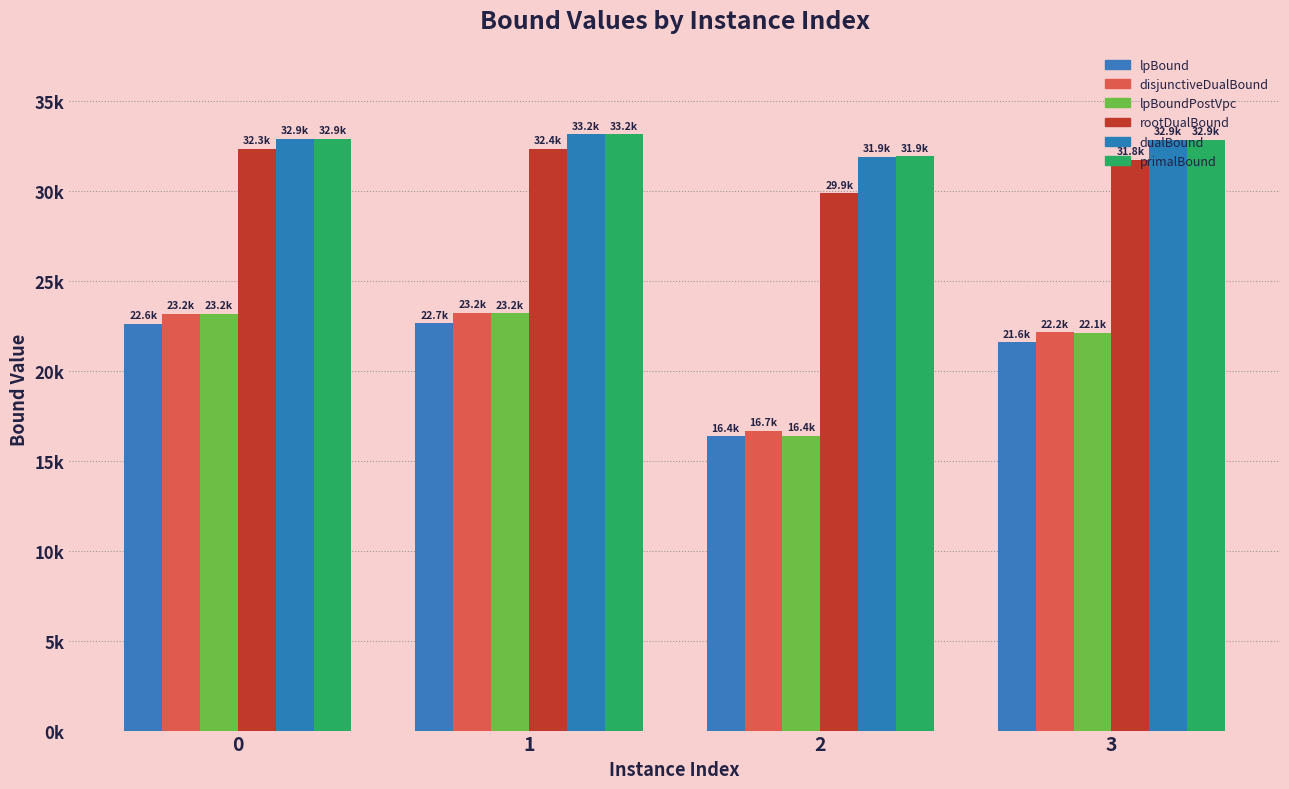

Reading left to right, transcribe all the data shown in this chart.

lpBound: 22640.4	22665.8	16368.7	21605.9
disjunctiveDualBound: 23182.8	23229.8	16665.5	22152.0
lpBoundPostVpc: 23182.8	23213.3	16413.4	22141.7
rootDualBound: 32348.4	32365.0	29884.3	31765.7
dualBound: 32906.9	33161.3	31932.4	32855.6
primalBound: 32906.9	33161.3	31933.9	32855.6